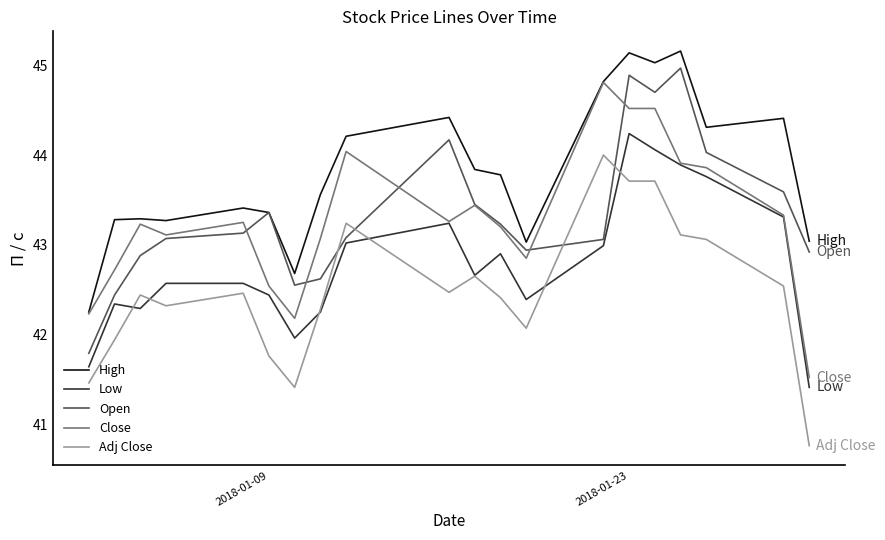

What is the average value of the Open series?

43.3